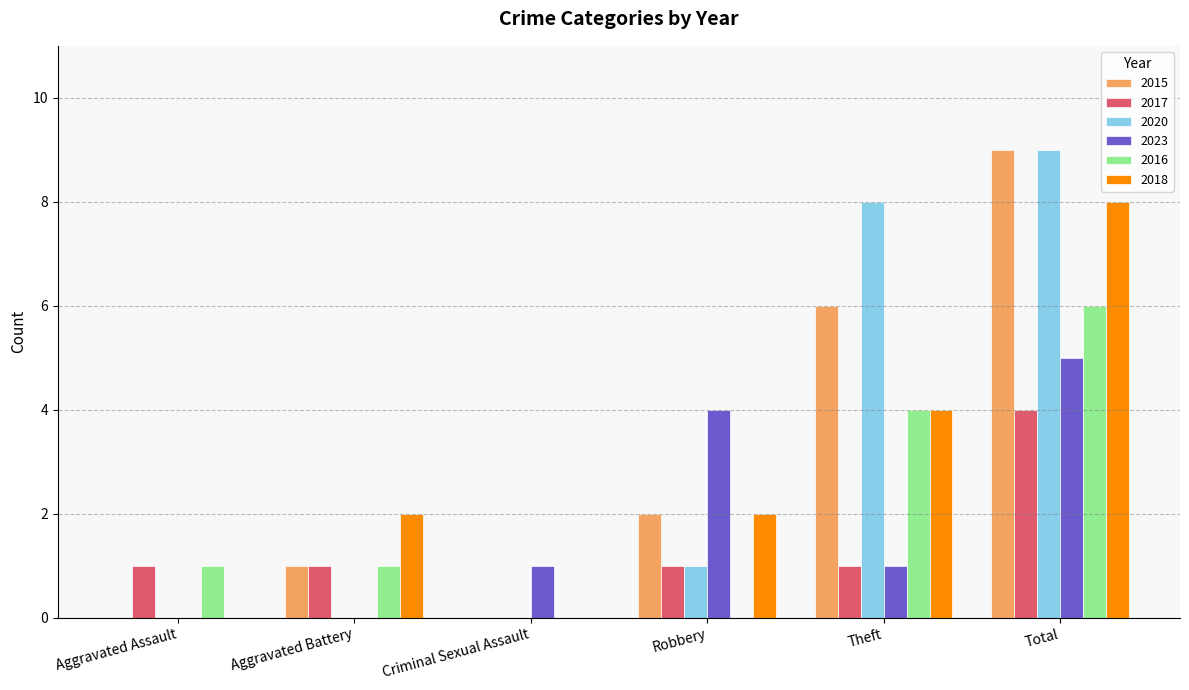

What are all the series names shown in the legend?

2015, 2017, 2020, 2023, 2016, 2018